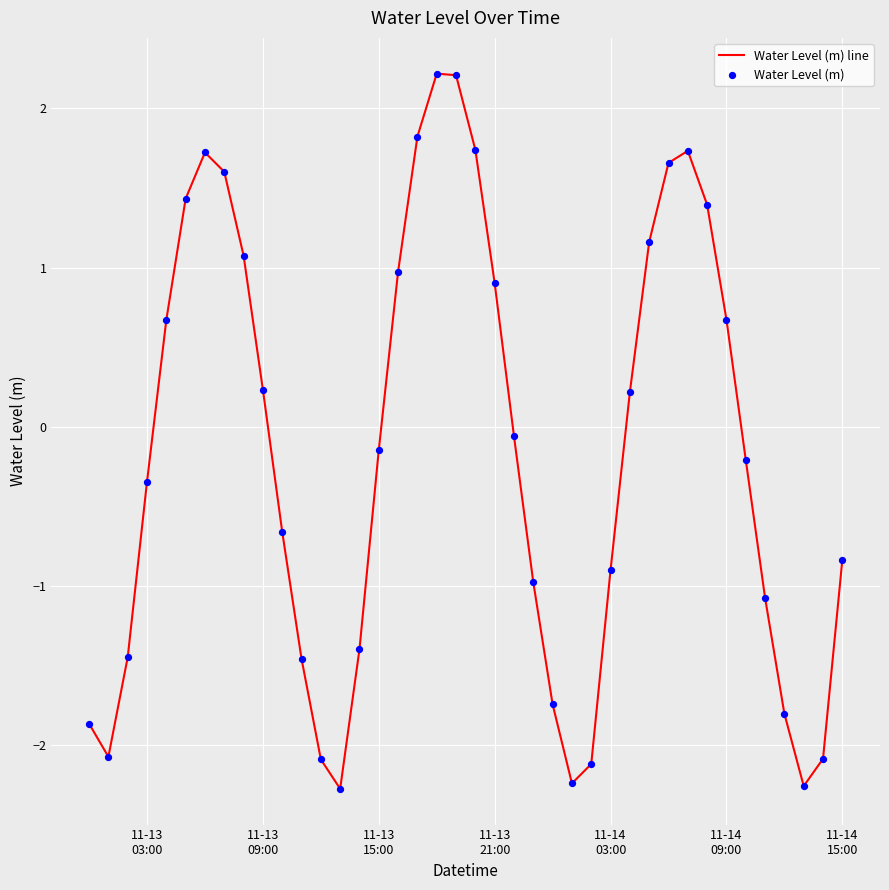

What is the maximum value shown in the chart?

2.2